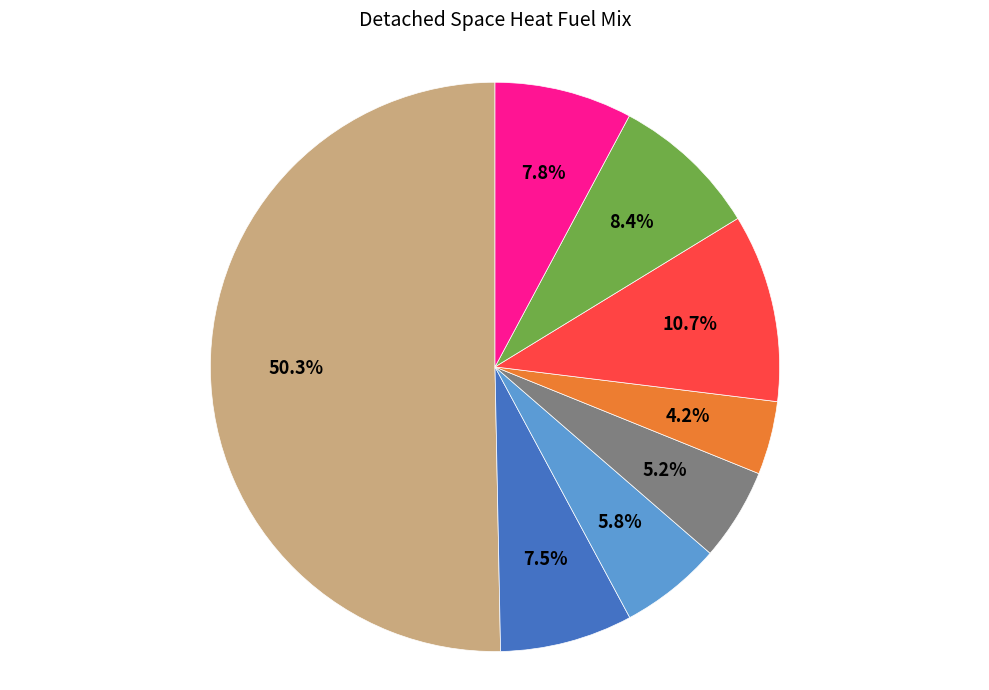

How many slices are in this pie chart?

8